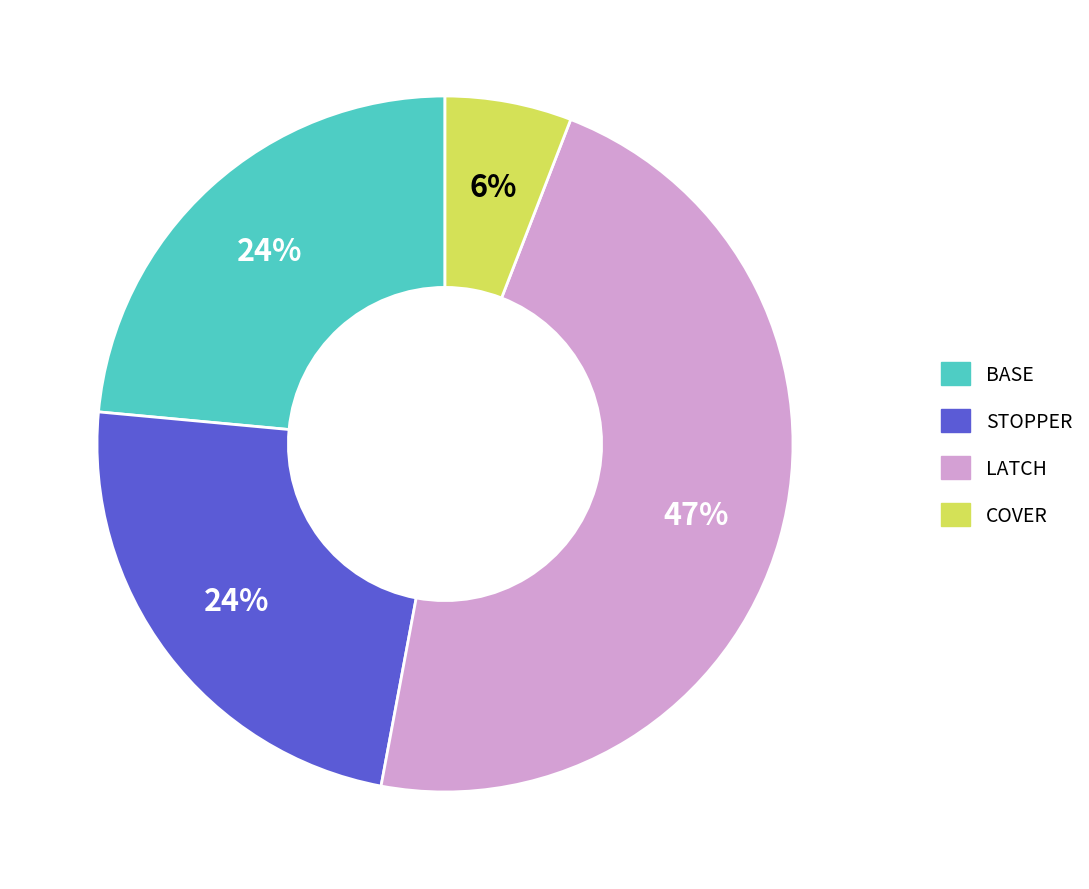

Which has a higher value, LATCH or BASE?

LATCH